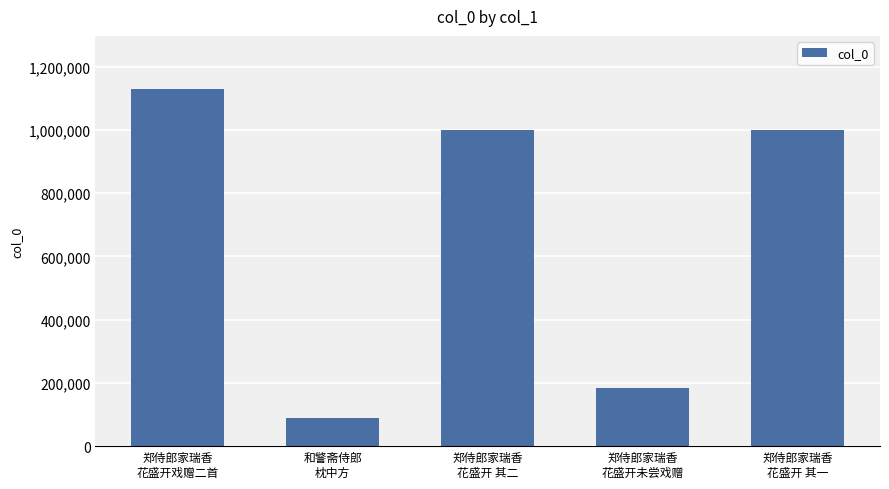

What is the label of the 3rd bar from the left?

郑侍郎家瑞香
花盛开 其二